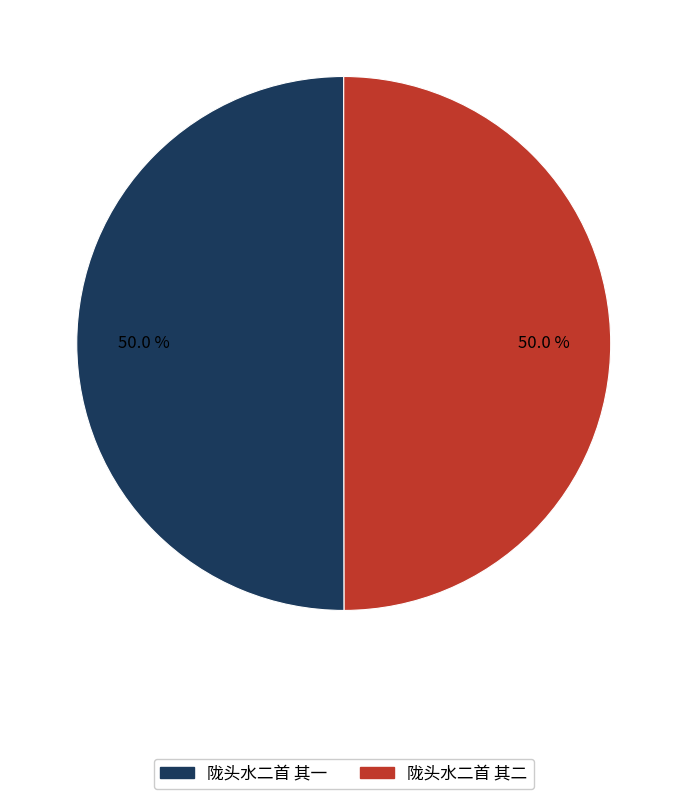

Approximately how many times larger is the value at 陇头水二首 其二 compared to 陇头水二首 其一?

1.0